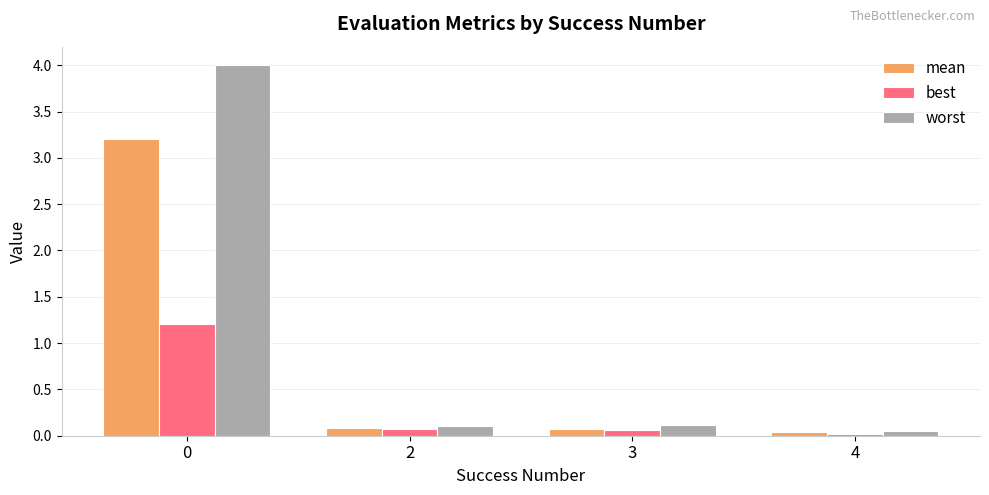

List the series in order of their peak value, highest first.

worst, mean, best